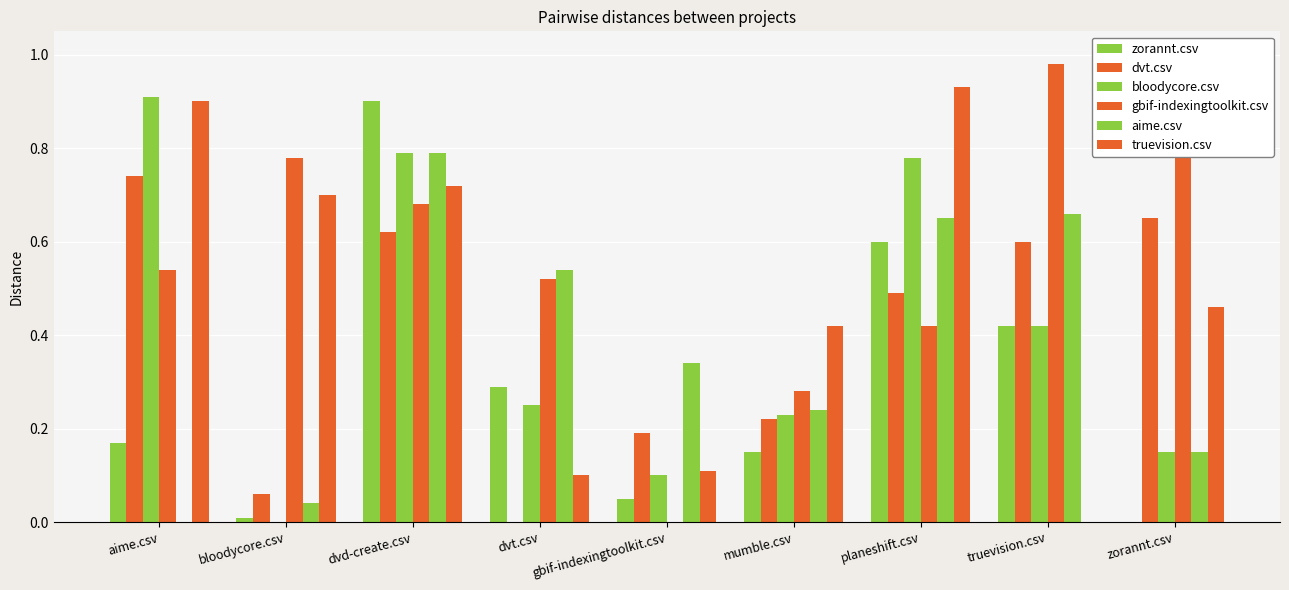

How many positive values does the zorannt.csv series have?

8